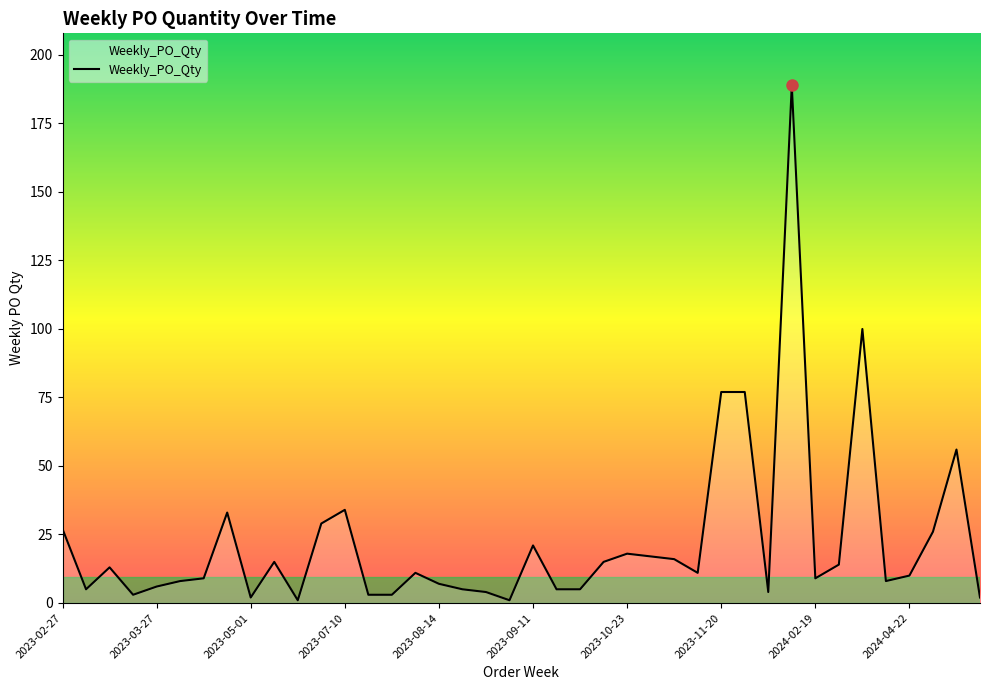

What is the difference between the maximum and minimum values?

188